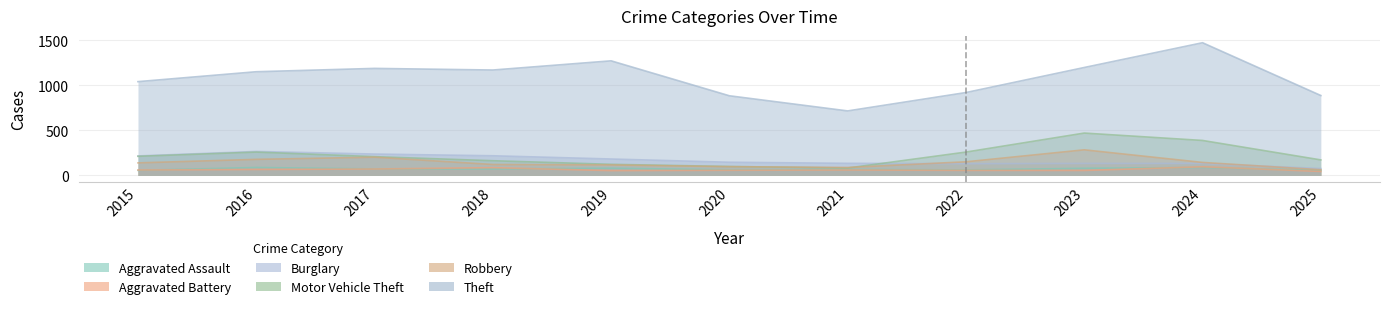

True or false: Robbery has more than 0 points higher than both neighbors.

True